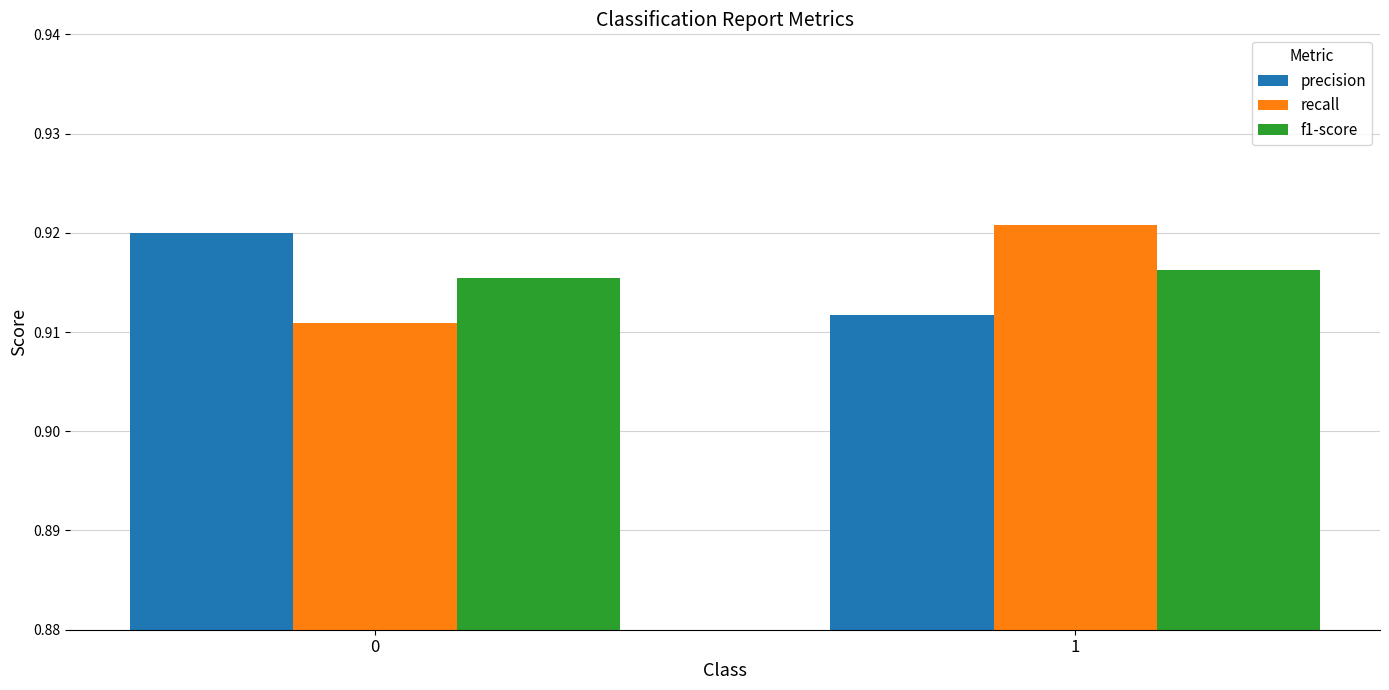

Rank the series at 0 from lowest to highest value.

recall, f1-score, precision